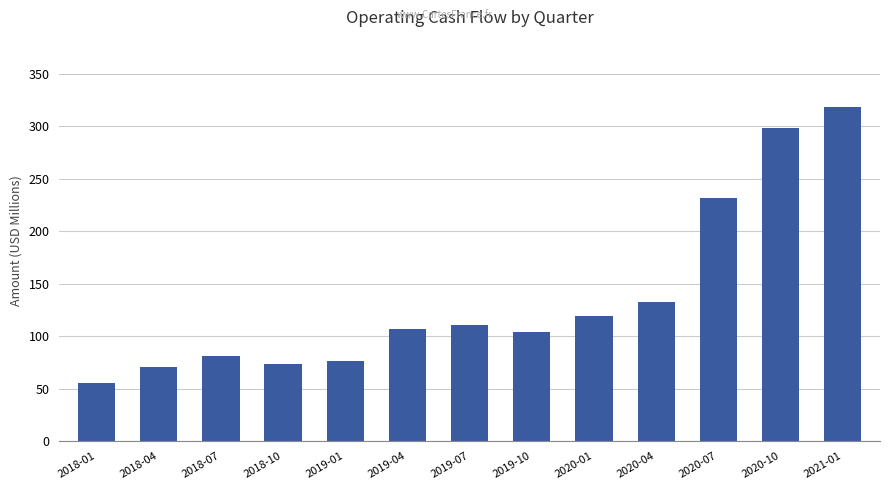

Reading left to right, list all the values displayed in this chart.

55.0	70.7	81.3	73.9	76.1	106.7	110.5	104.3	119.4	132.5	231.8	298.4	318.7